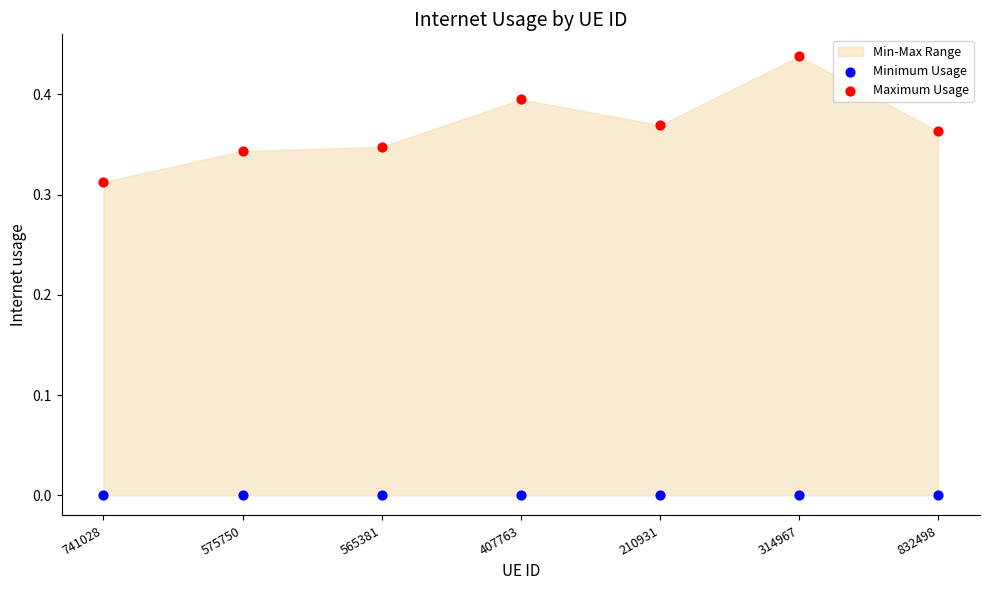

Which series contains the lowest Y value?

Minimum Usage